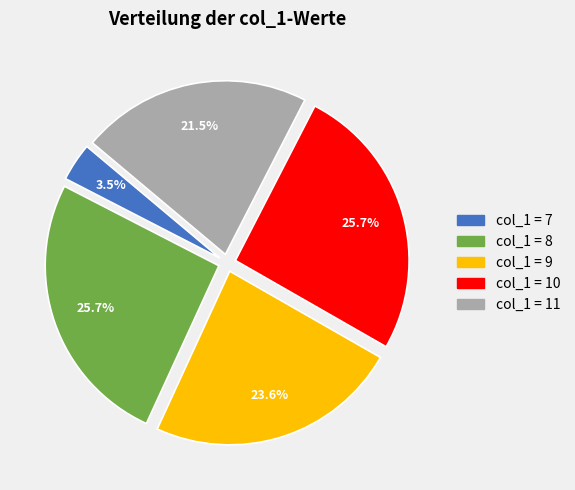

Does any single category account for the majority?

No